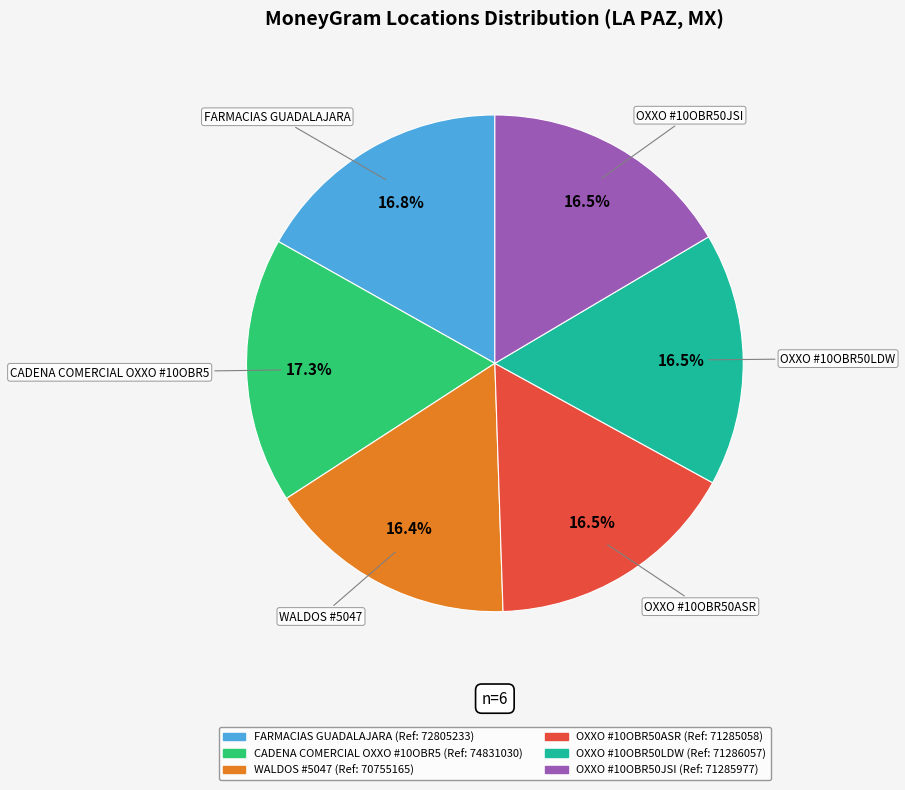

Is there a majority slice in this chart?

No